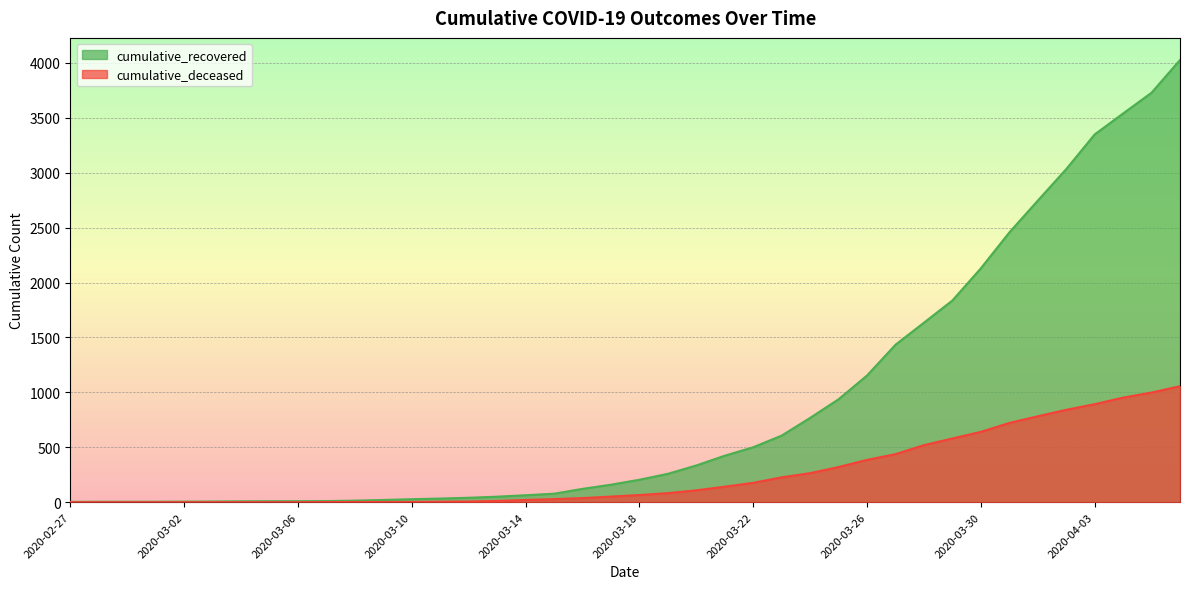

What is the difference between the highest and lowest values at 2020-03-13?

39